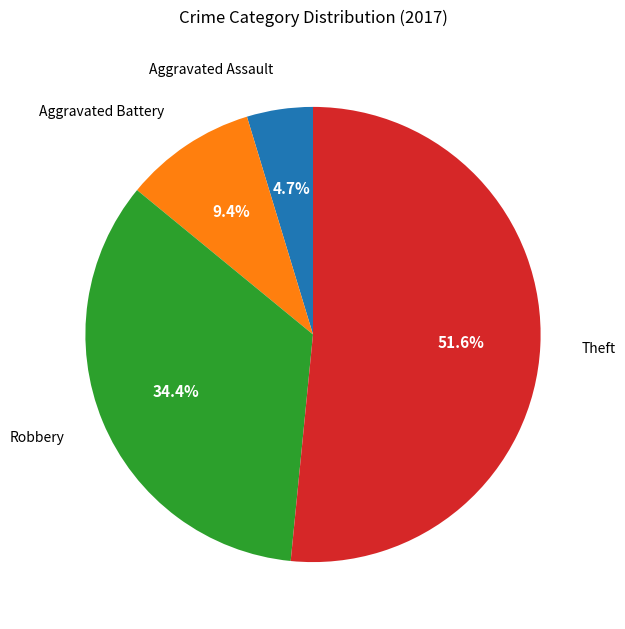

What is the largest slice in the pie chart?

Theft